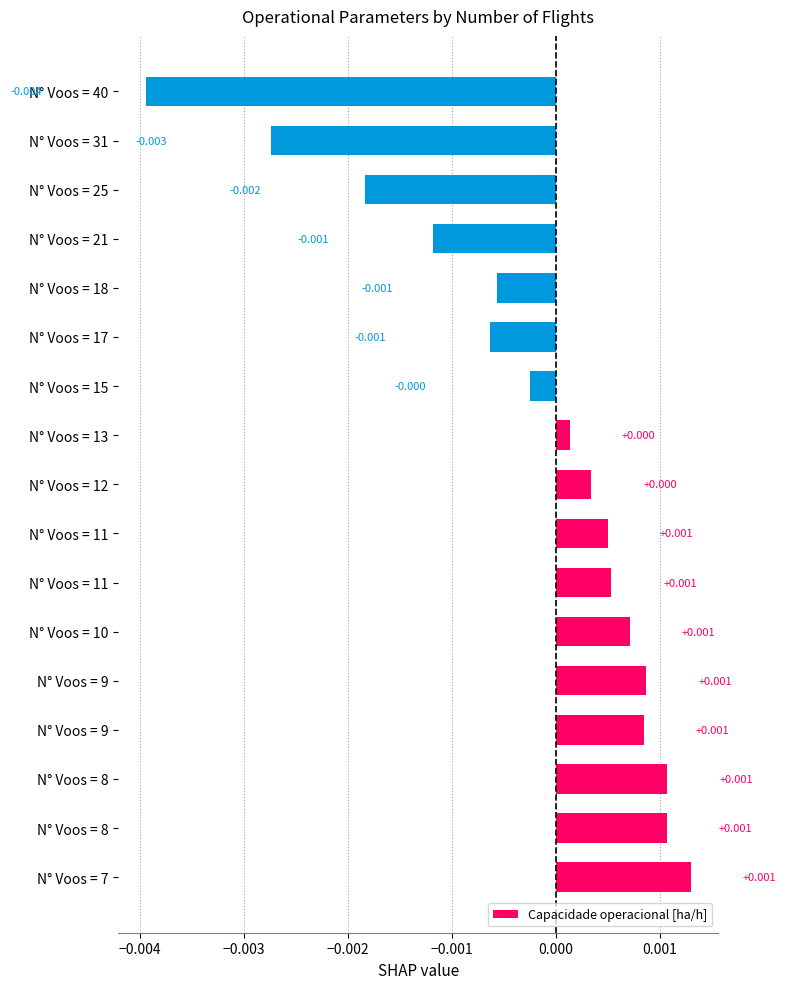

How many categories are shown in the chart?

17